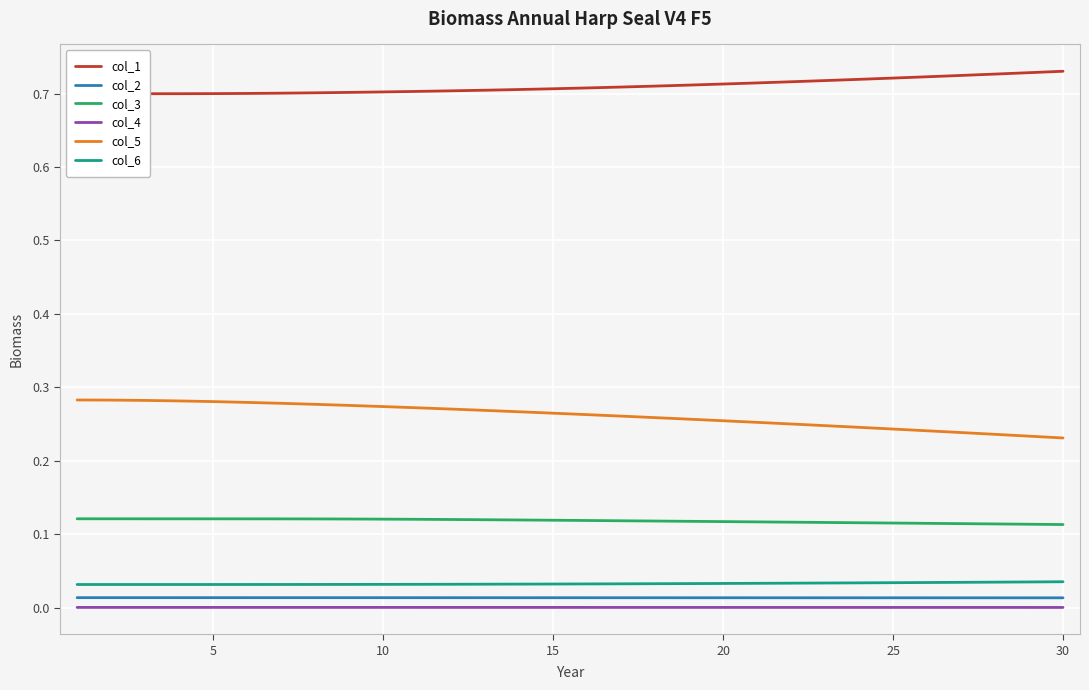

True or false: col_3 and col_2 intersect in this chart.

False